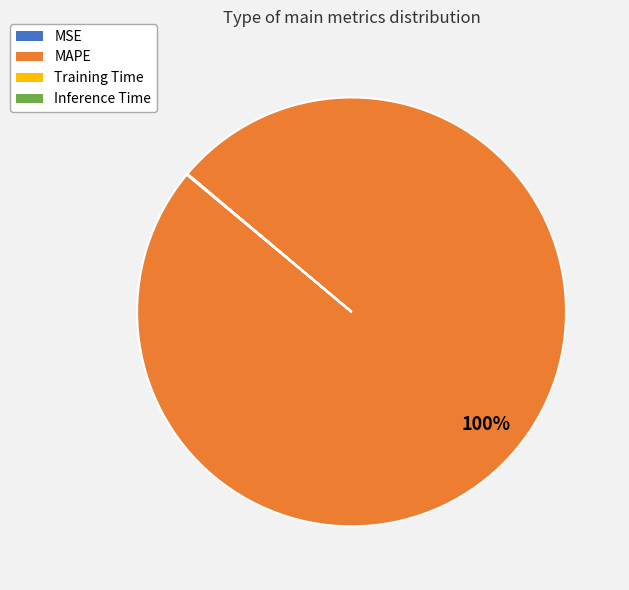

Is it true that MAPE is 92% of the pie?

False